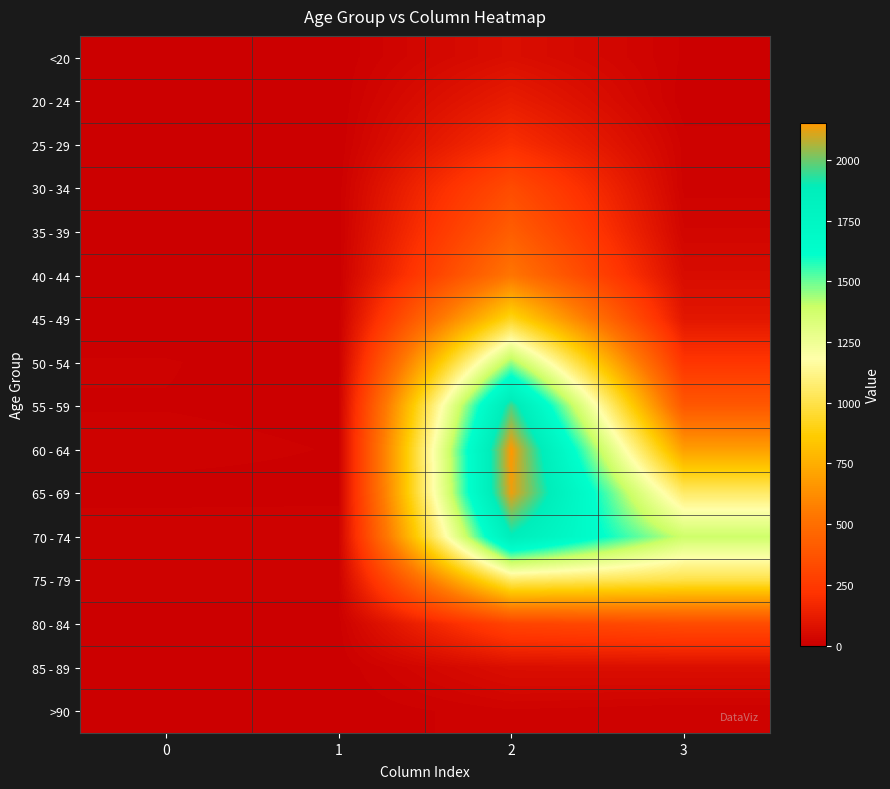

Which has a higher value, 1 or 3?

3